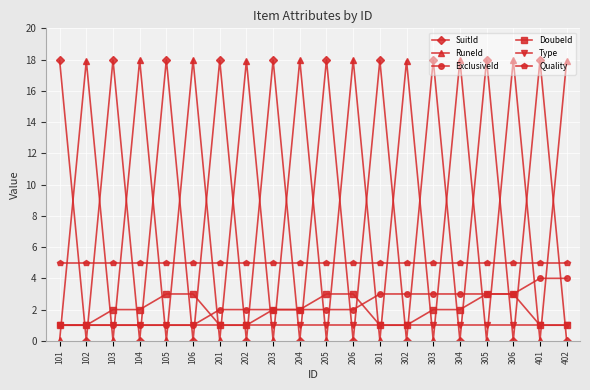

What is the value of the SuitId point at the 9th from the left?

18.0